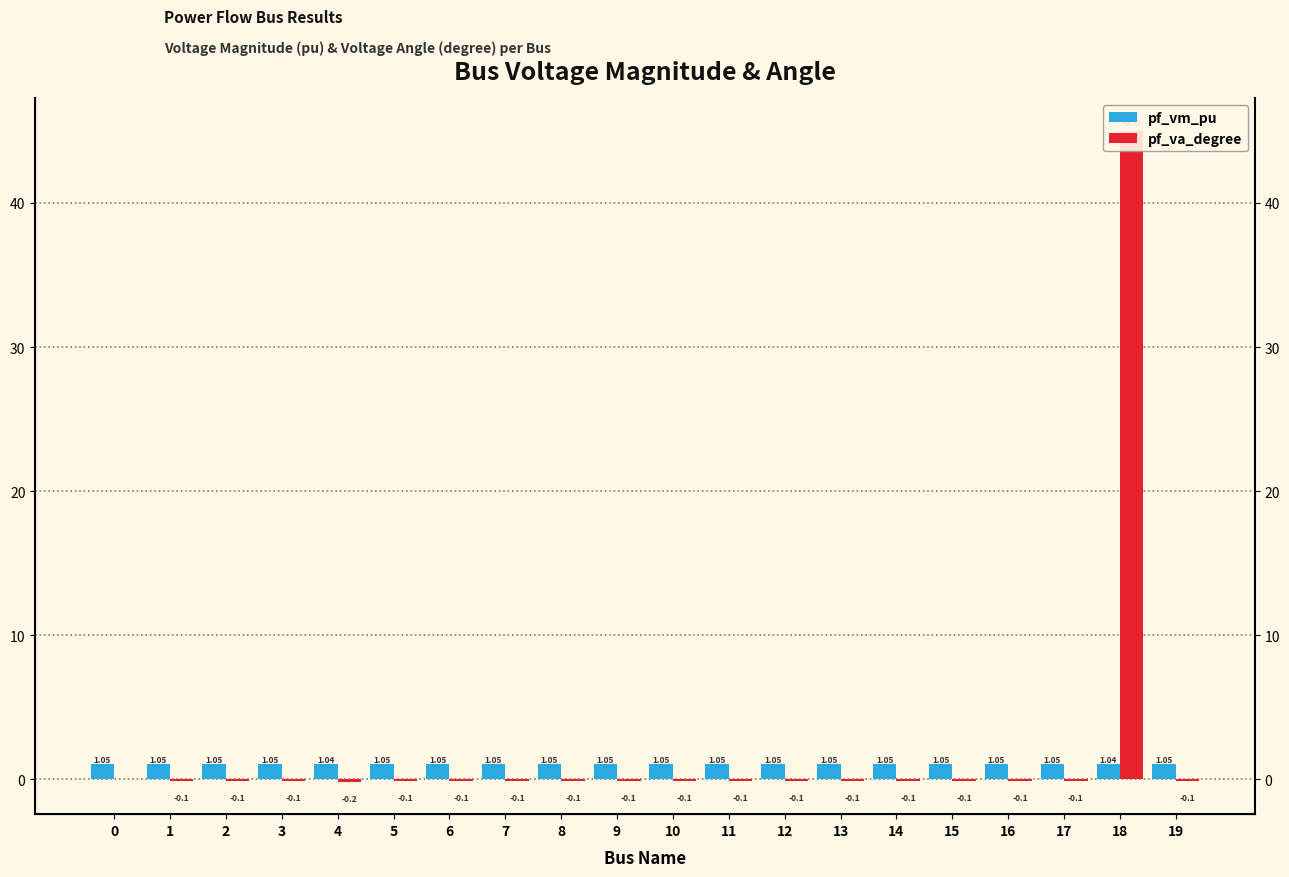

What is the sum of the pf_vm_pu values at 7 and 19?

2.1